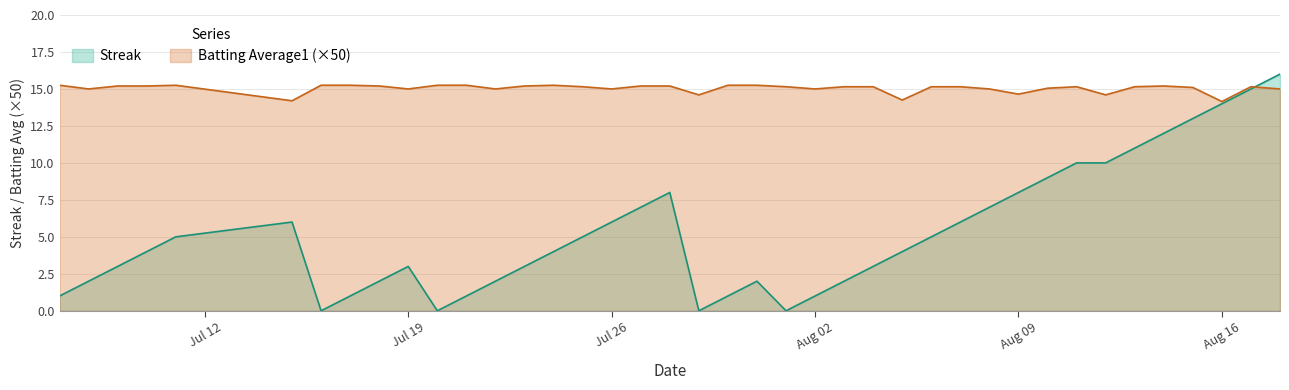

After their last crossing, which series has the higher values: Streak or Batting Average1?

Streak